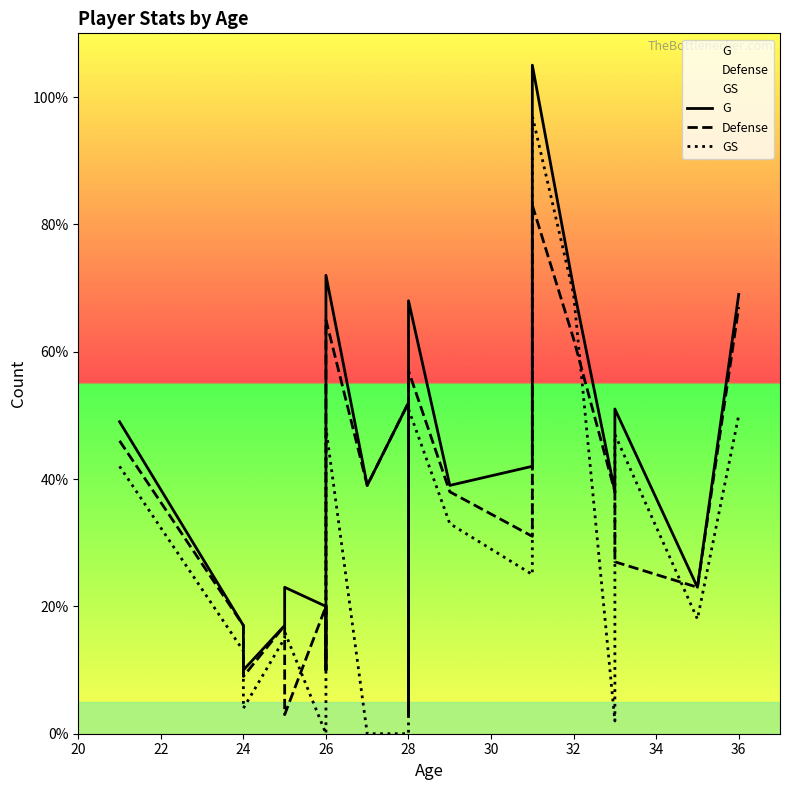

Is the value of Defense at 24 greater than the value of GS at 20?

No